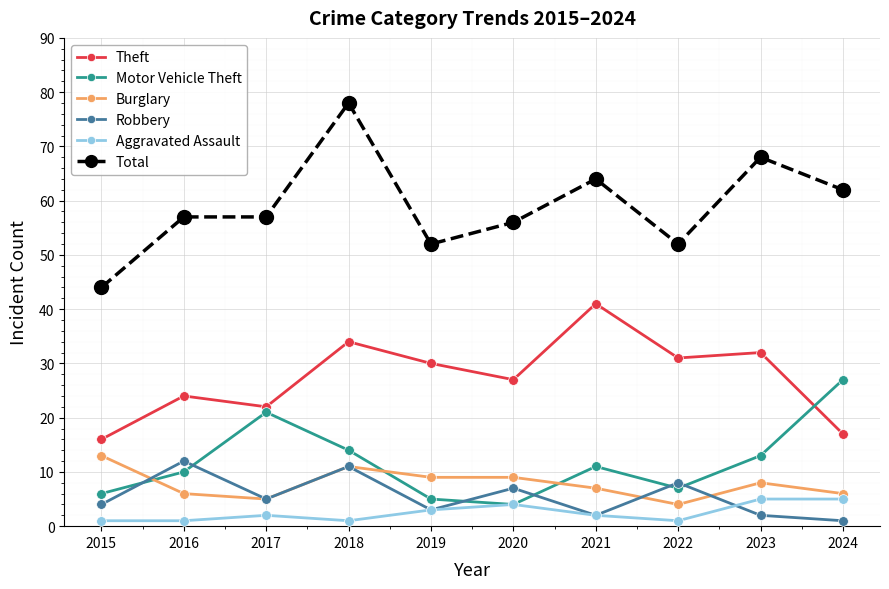

How many data points in Theft are less than 30?

5